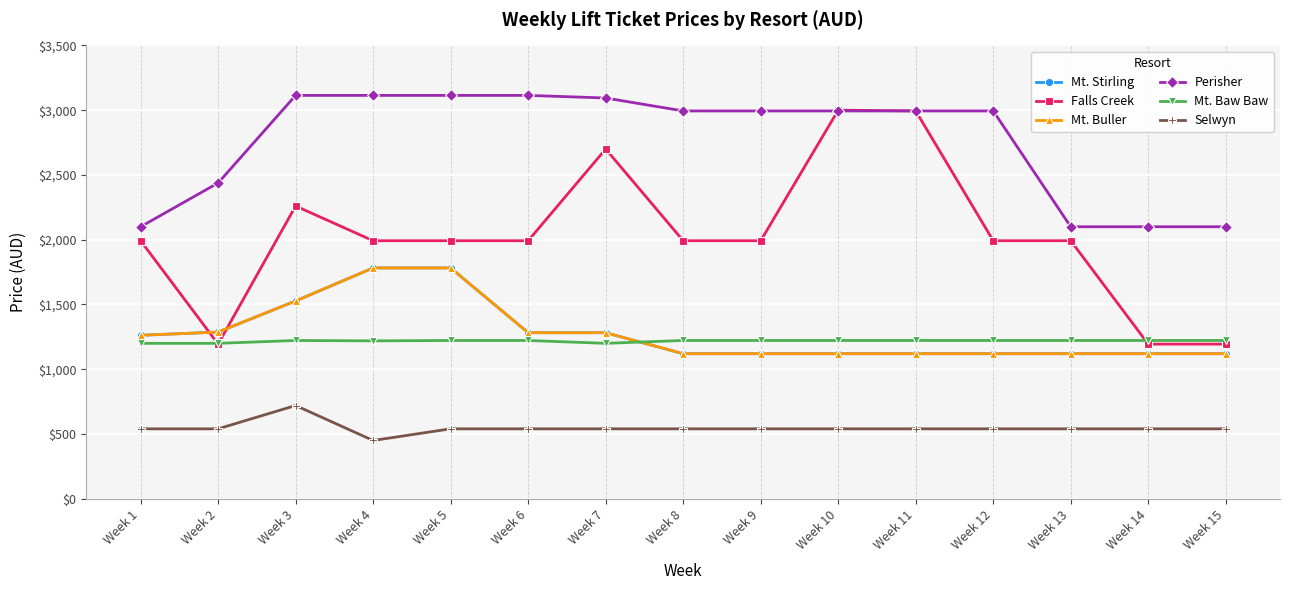

How many Falls Creek values are between 1992 and 2260?

9